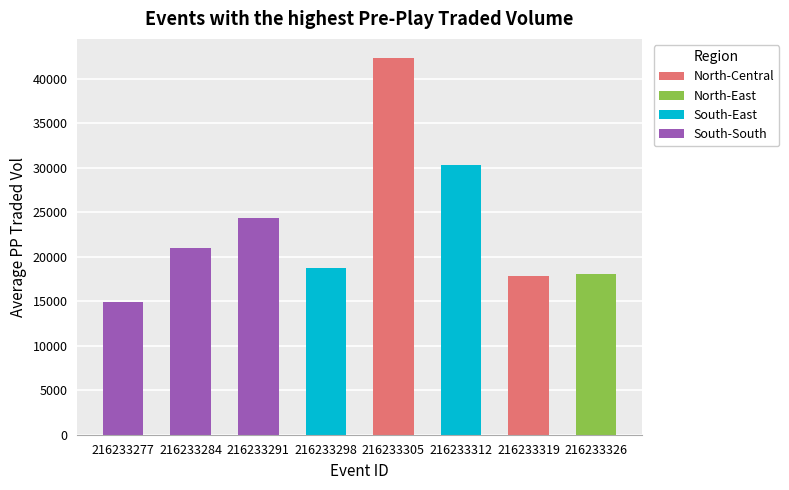

What is the difference between the values at 216233291 and 216233326?

6318.7